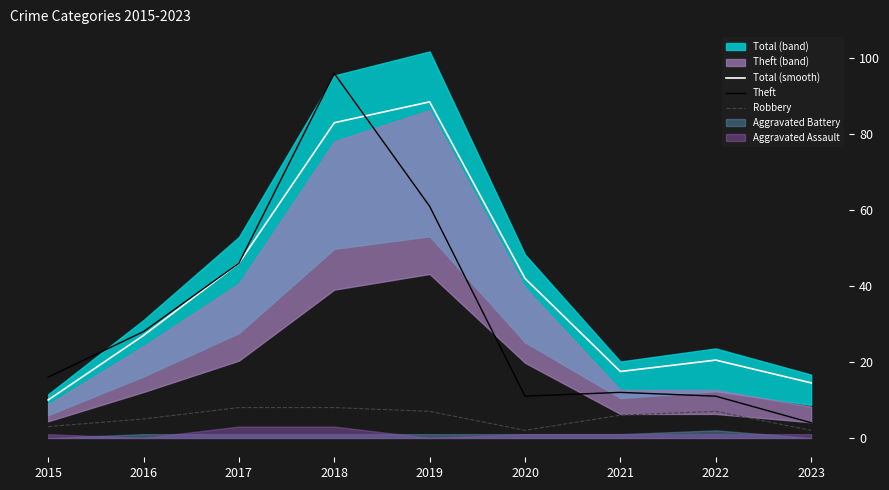

Reading right to left, extract all data points from this chart.

Total (smooth): 14.5	20.5	17.5	42.0	88.5	83.0	46.0	27.0	10.0
Theft: 4.0	11.0	12.0	11.0	61.0	96.0	46.0	28.0	16.0
Robbery: 2.0	7.0	6.0	2.0	7.0	8.0	8.0	5.0	3.0